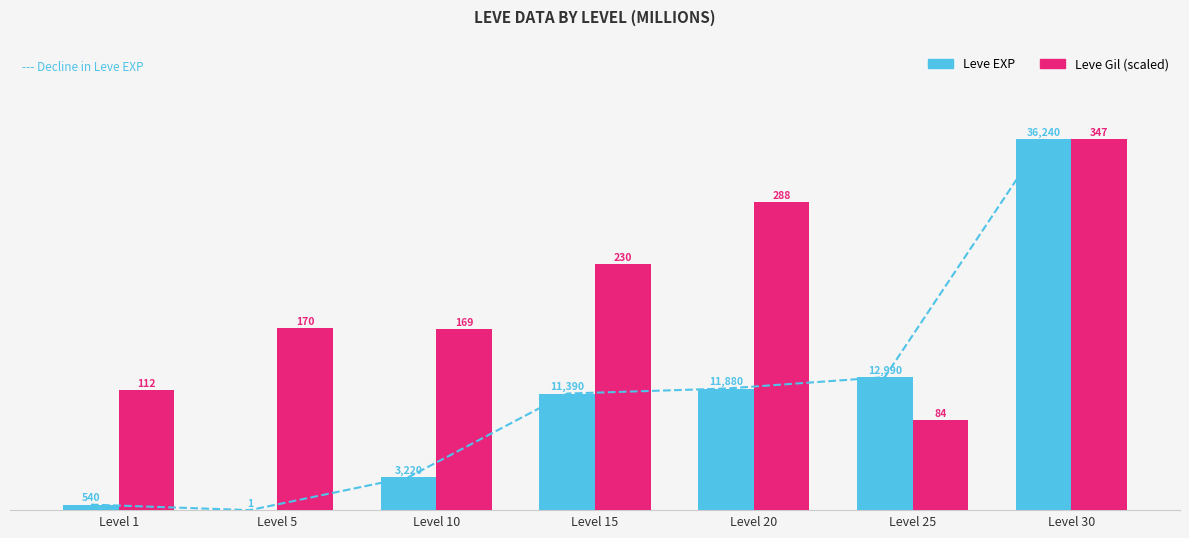

What are all the series names shown in the legend?

Leve EXP, Leve Gil (scaled)